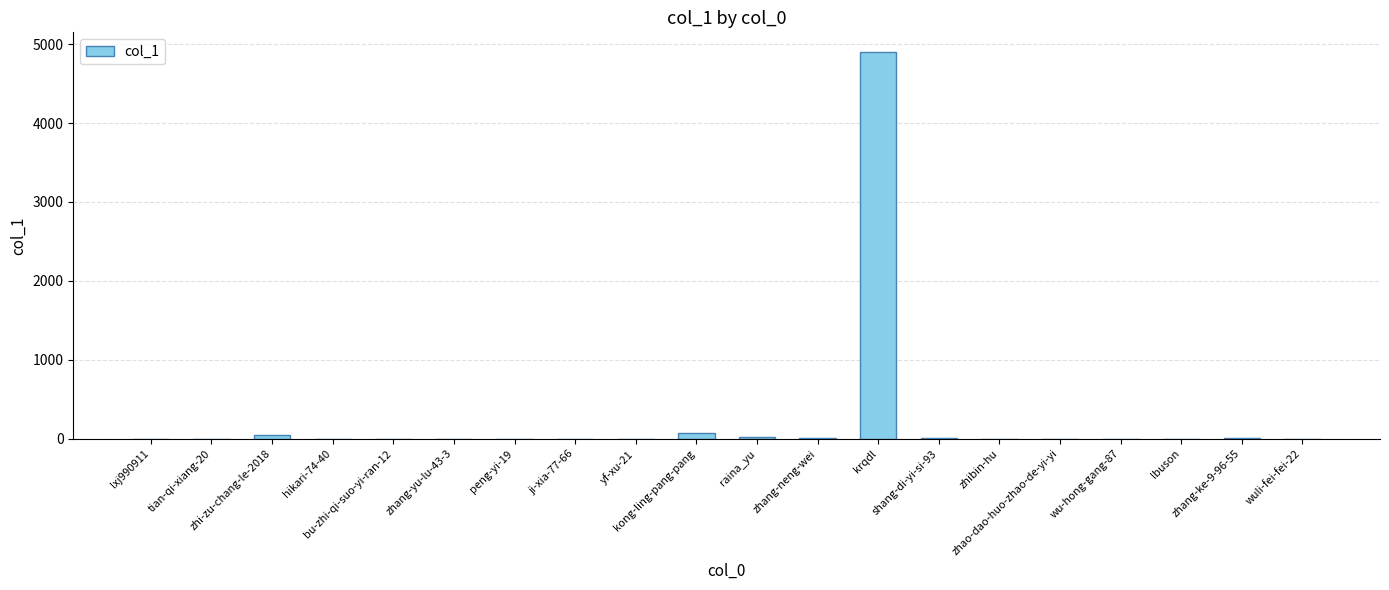

What is the maximum value shown in the chart?

4904